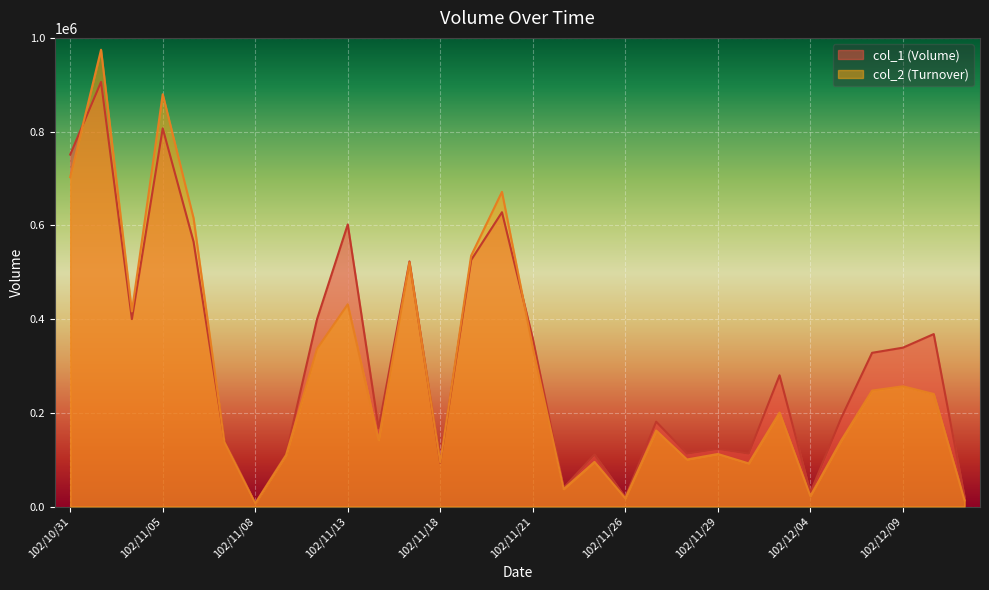

How many lines are shown in the chart?

2